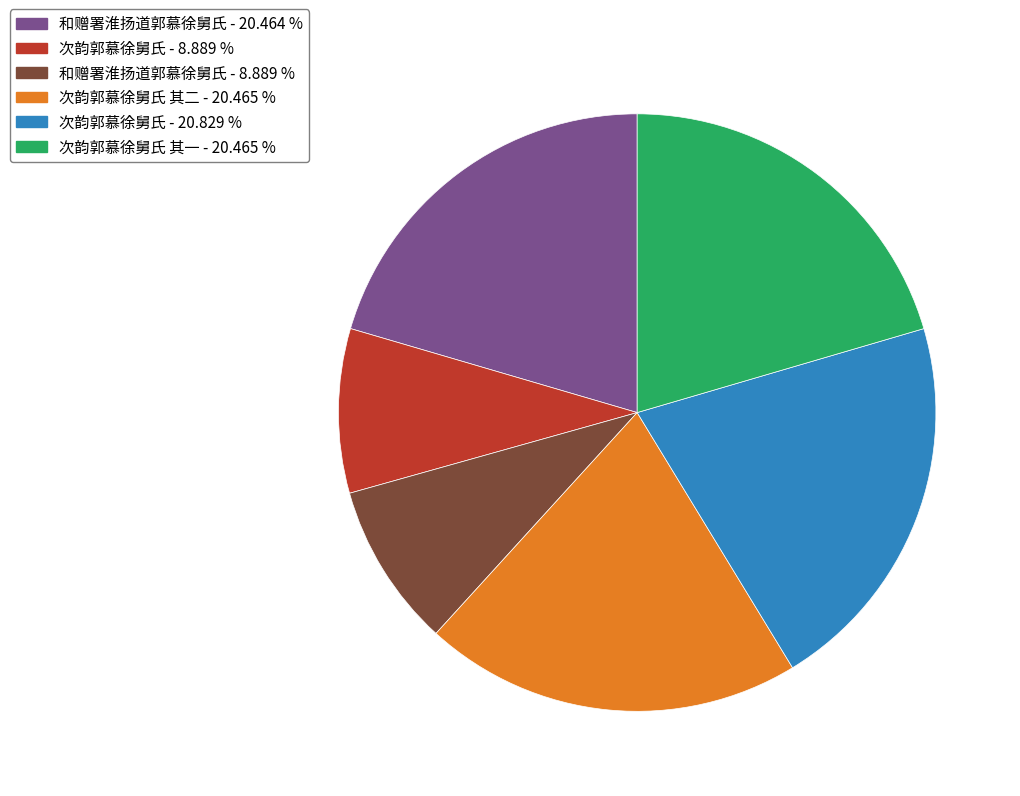

What is the ratio of the value at 次韵郭慕徐舅氏 - 20.829 % to the value at 次韵郭慕徐舅氏 - 8.889 %?

2.3